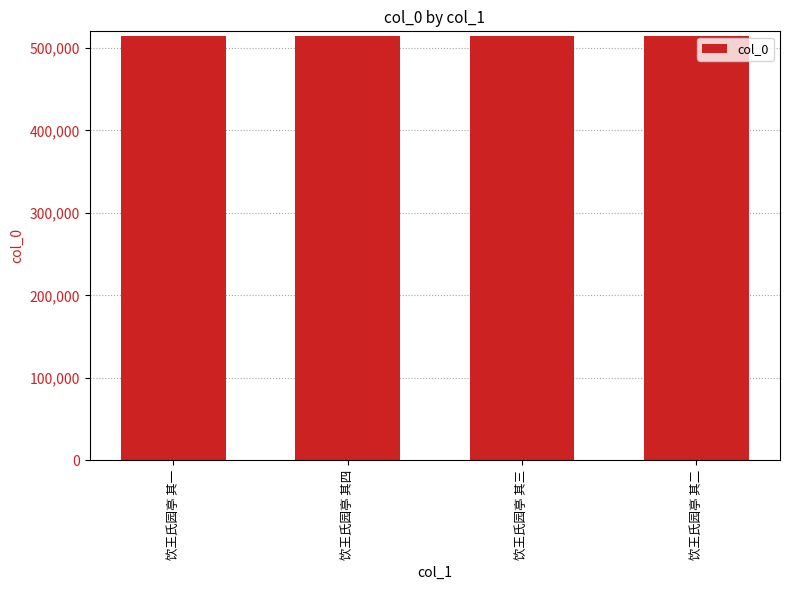

The value at 饮王氏园亭 其三 is 514253. True or false?

True